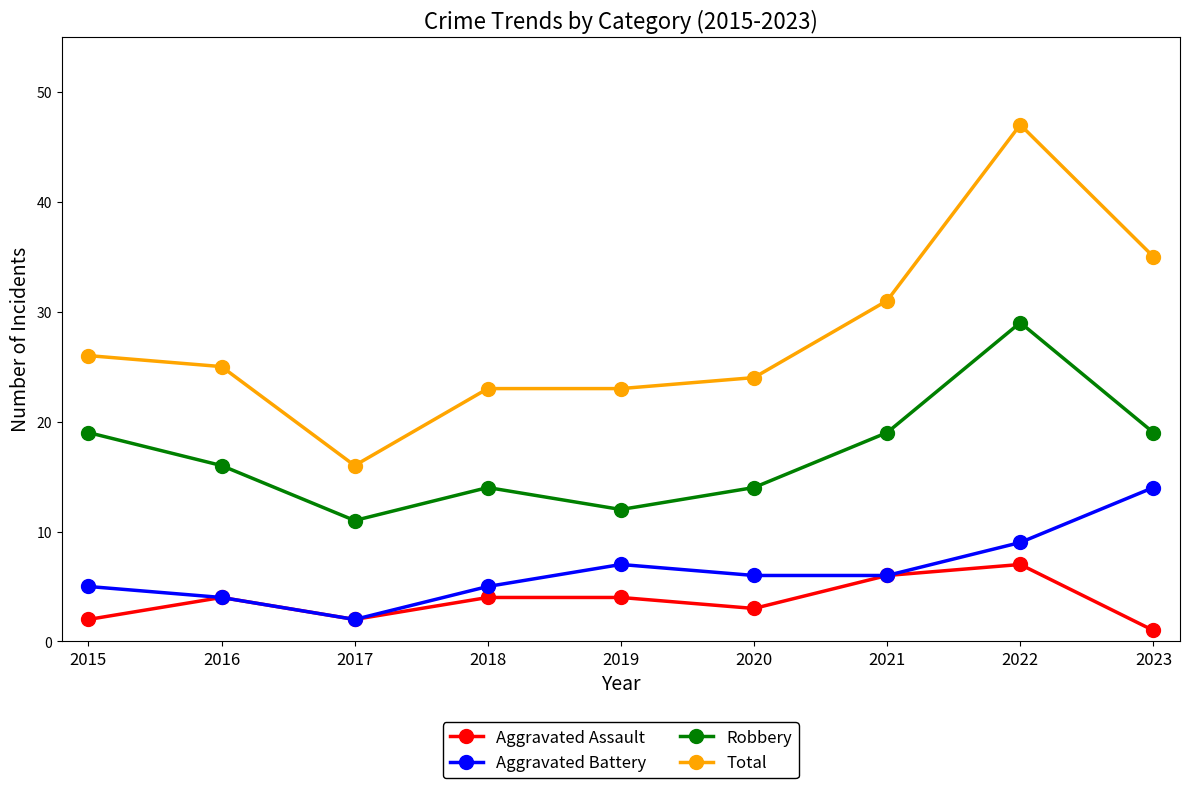

Which series changed the most between 2016 and 2022?

Total